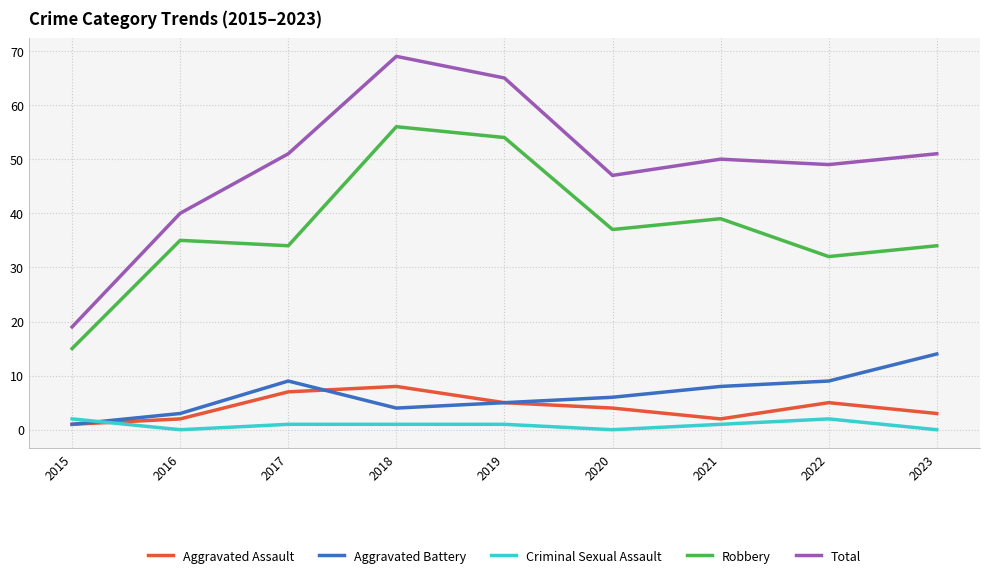

Reading right to left, list all the values displayed in this chart.

Aggravated Assault: 2023=3	2022=5	2021=2	2020=4	2019=5	2018=8	2017=7	2016=2	2015=1
Aggravated Battery: 2023=14	2022=9	2021=8	2020=6	2019=5	2018=4	2017=9	2016=3	2015=1
Criminal Sexual Assault: 2023=0	2022=2	2021=1	2020=0	2019=1	2018=1	2017=1	2016=0	2015=2
Robbery: 2023=34	2022=32	2021=39	2020=37	2019=54	2018=56	2017=34	2016=35	2015=15
Total: 2023=51	2022=49	2021=50	2020=47	2019=65	2018=69	2017=51	2016=40	2015=19